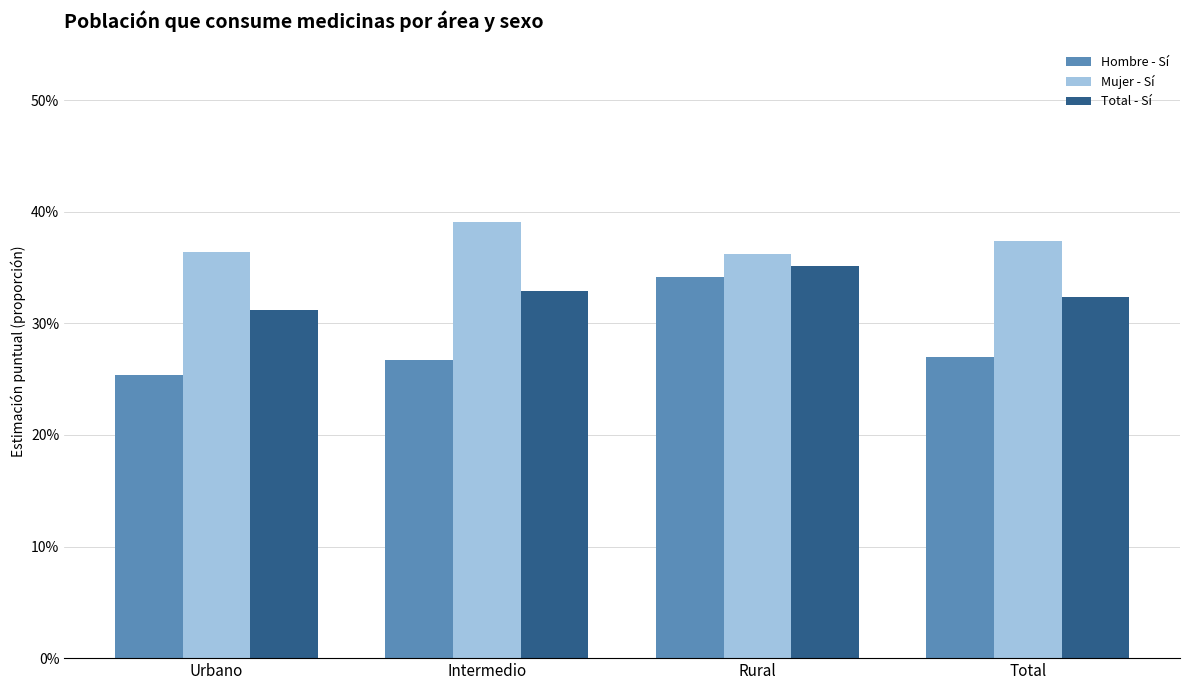

The Mujer - Sí series shows 0.5 at Intermedio. True or false?

False